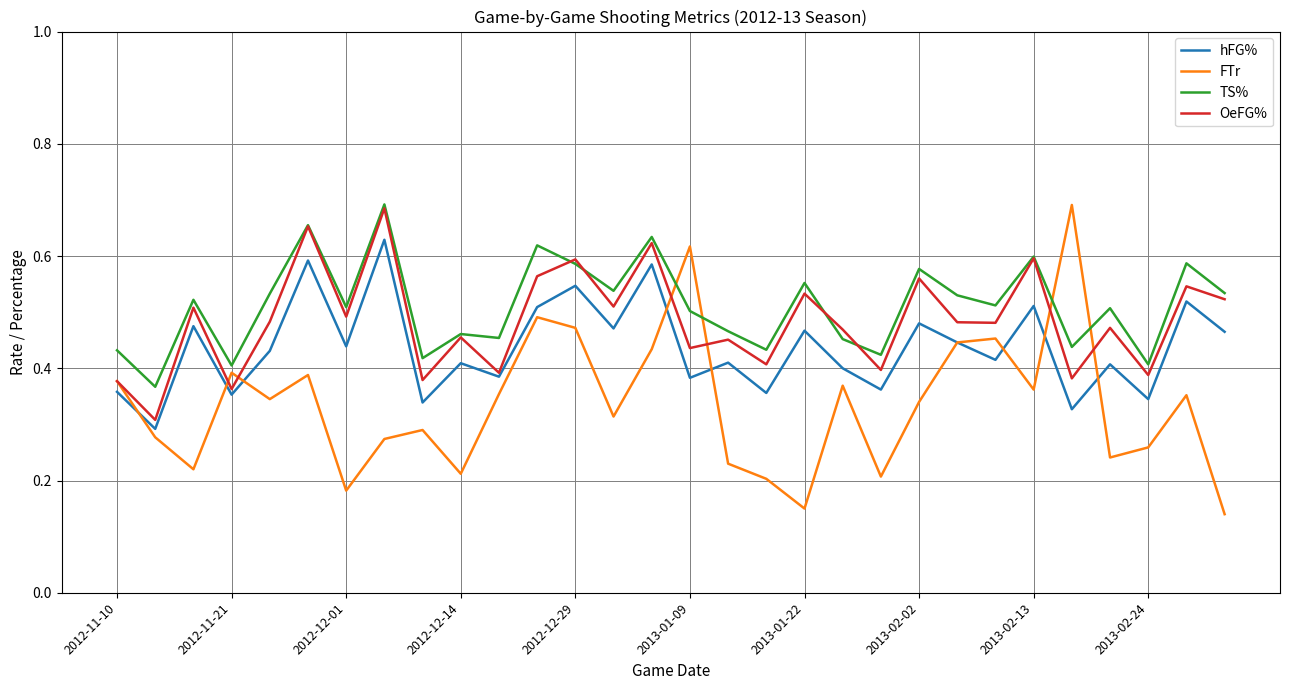

Which series has the largest range (max minus min)?

FTr